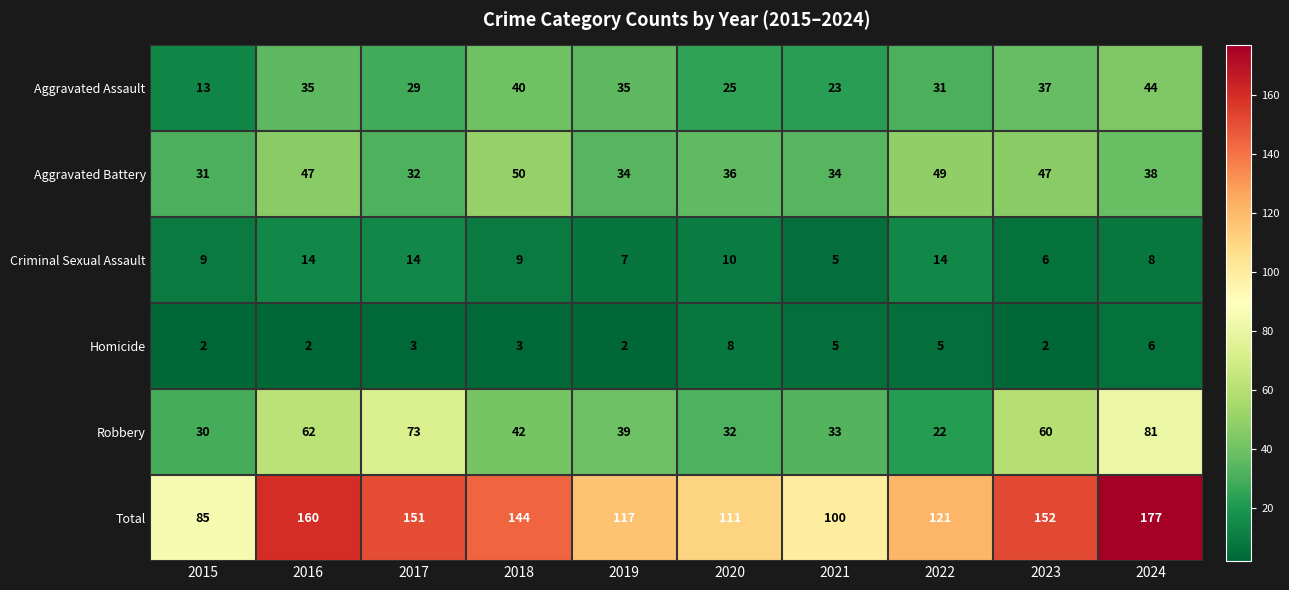

The value of Total at 2021 is 100. True or false?

True